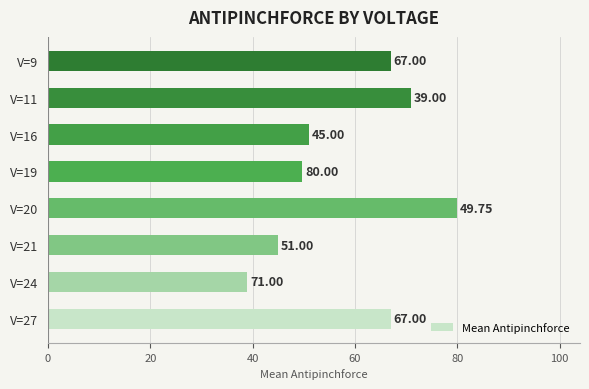

What is the sum of the values at V=21 and V=20?

125.0